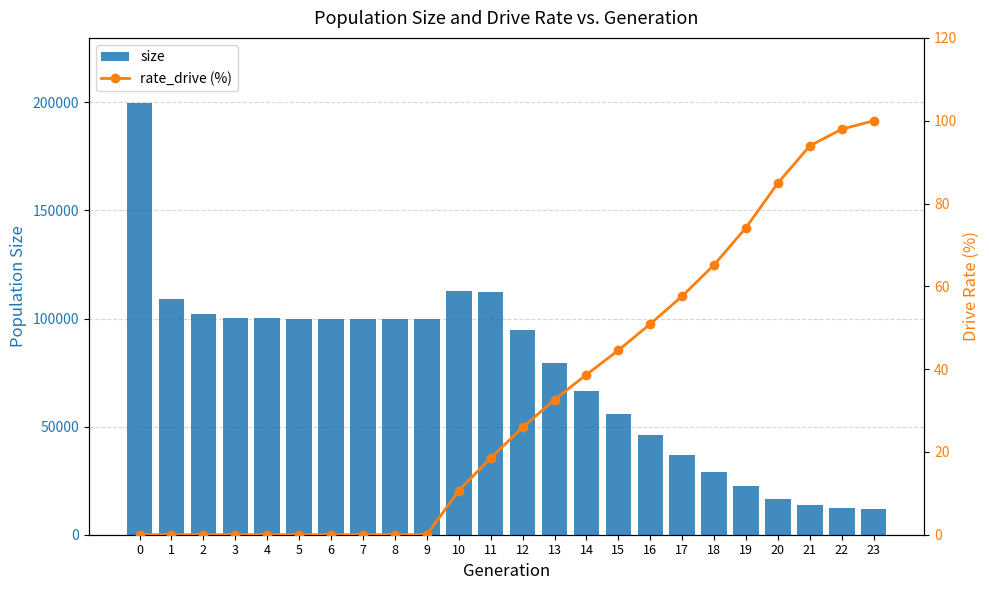

List the labels in order of size value, largest first.

0, 10, 11, 1, 2, 4, 3, 5, 7, 8, 9, 6, 12, 13, 14, 15, 16, 17, 18, 19, 20, 21, 22, 23